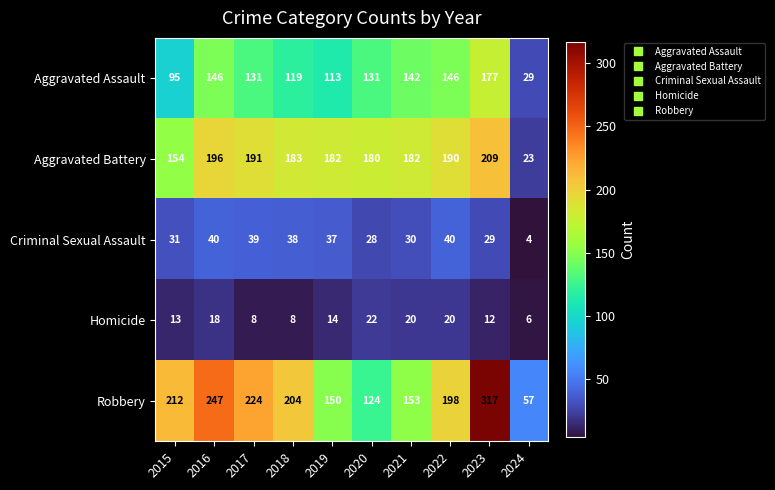

The Homicide series shows 23 at 2019. True or false?

False